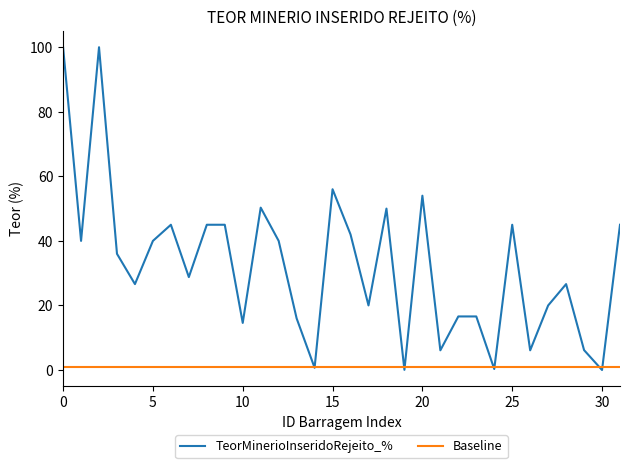

Which series has the largest total across all categories?

TeorMinerioInseridoRejeito_%